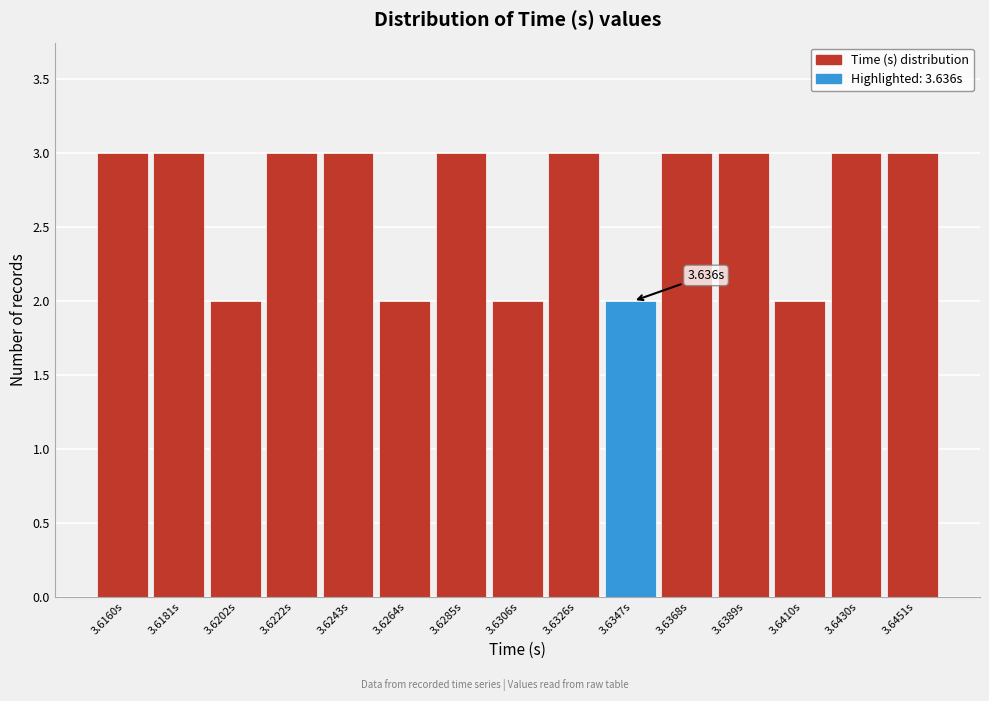

What is the sum of the values at 3.6410s and 3.6306s?

4